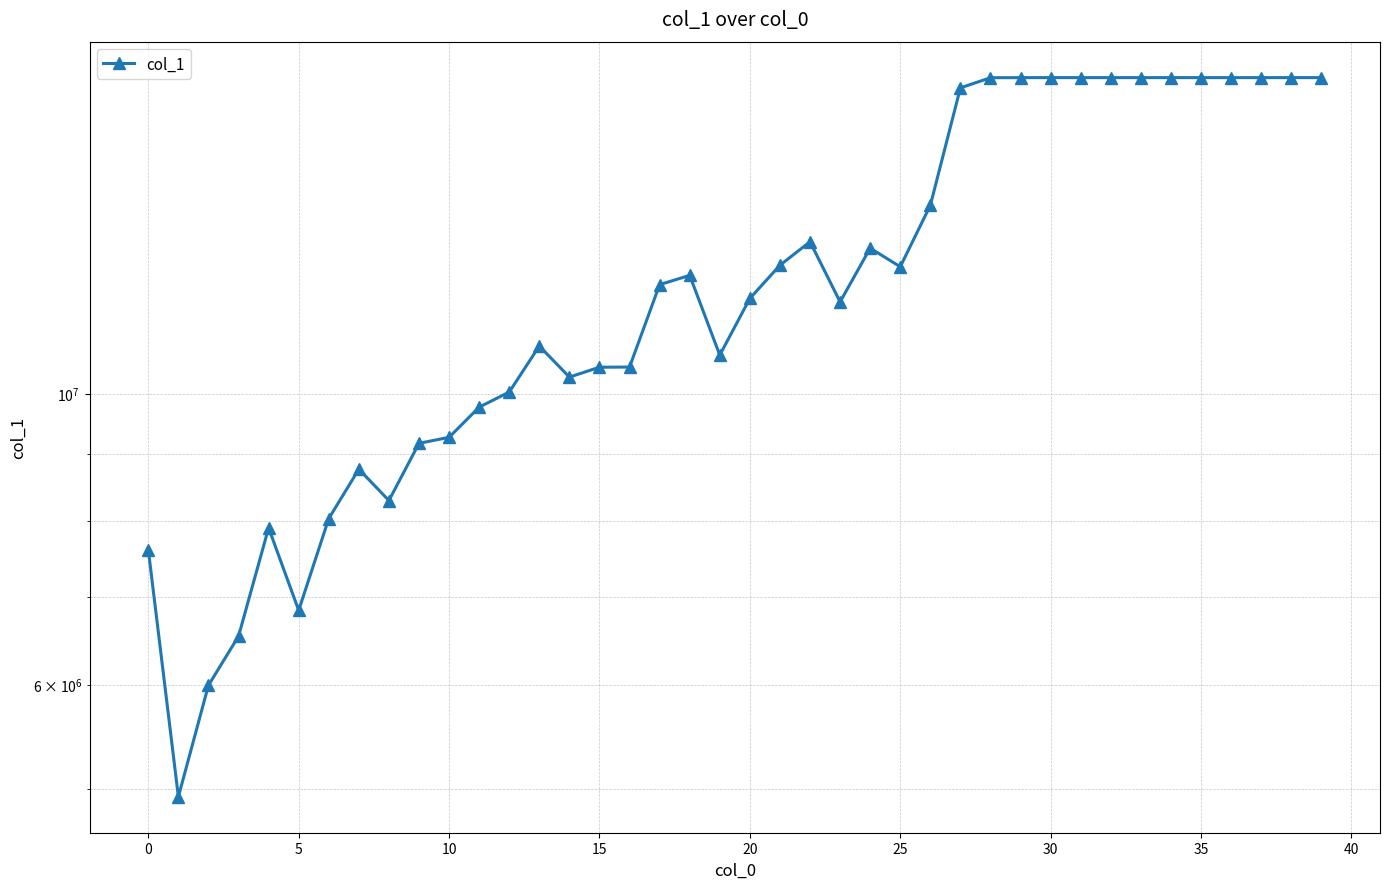

The value at 27 is 17105387. True or false?

True